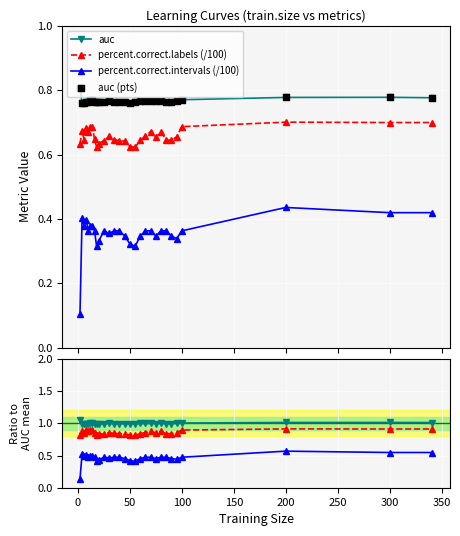

Which series reaches the minimum Y coordinate?

percent.correct.intervals